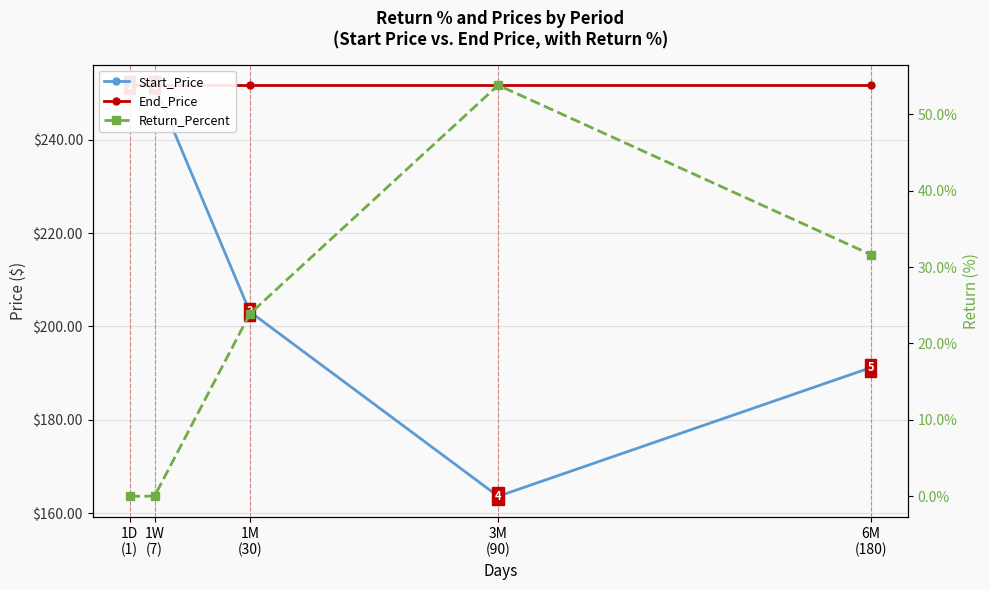

What is the average value of the Start_Price series?

212.2